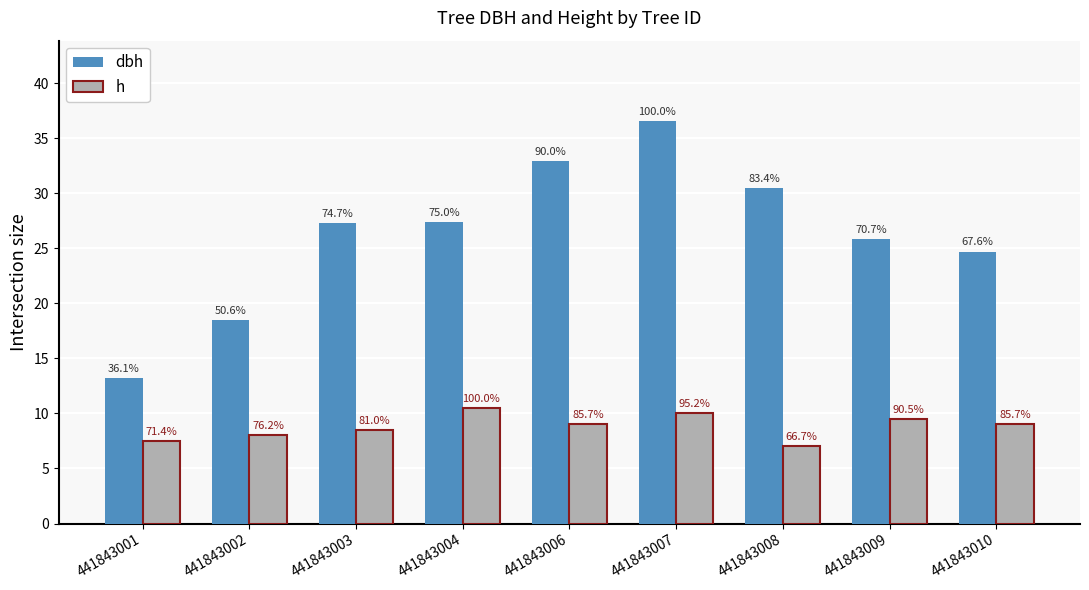

Where is h nearest to the value 8?

441843002